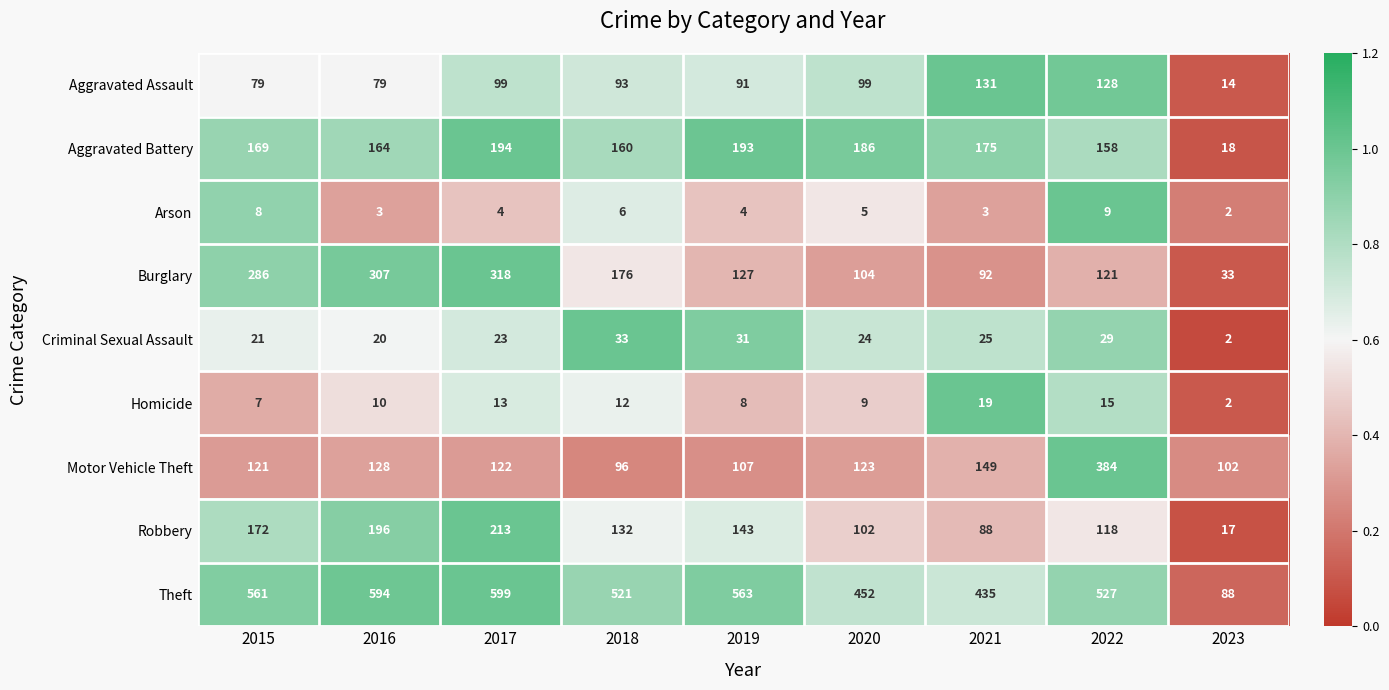

What is the difference between the highest and lowest values at 2016?

591